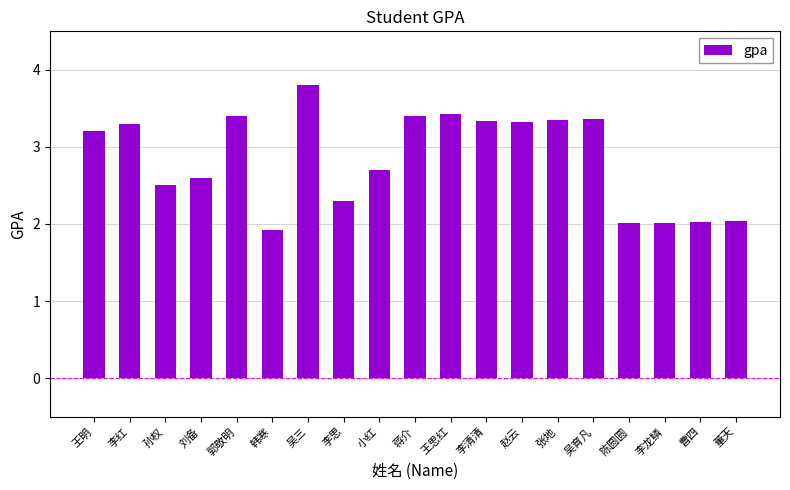

Reading left to right, extract all data points from this chart.

王明=3.2	李红=3.3	孙权=2.5	刘备=2.6	郭敬明=3.4	韩寒=1.9	吴三=3.8	李思=2.3	小红=2.7	蒋介=3.4	王思红=3.4	李清清=3.3	赵云=3.3	张地=3.4	吴育凡=3.4	陈圆圆=2.0	李龙鳞=2.0	曹四=2.0	董天=2.0